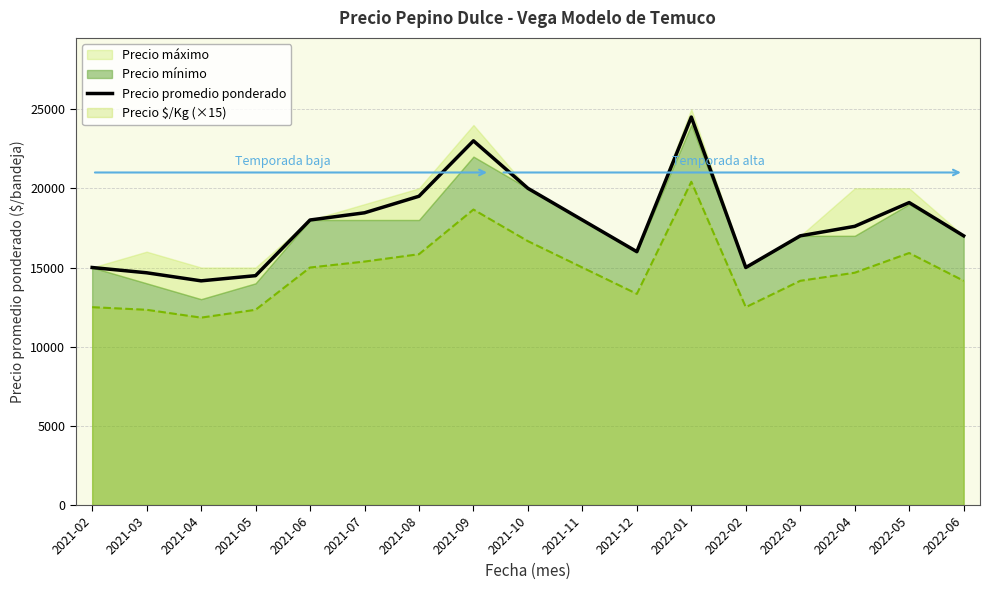

What is the difference between the values at 2021-06 and 2021-04?

3842